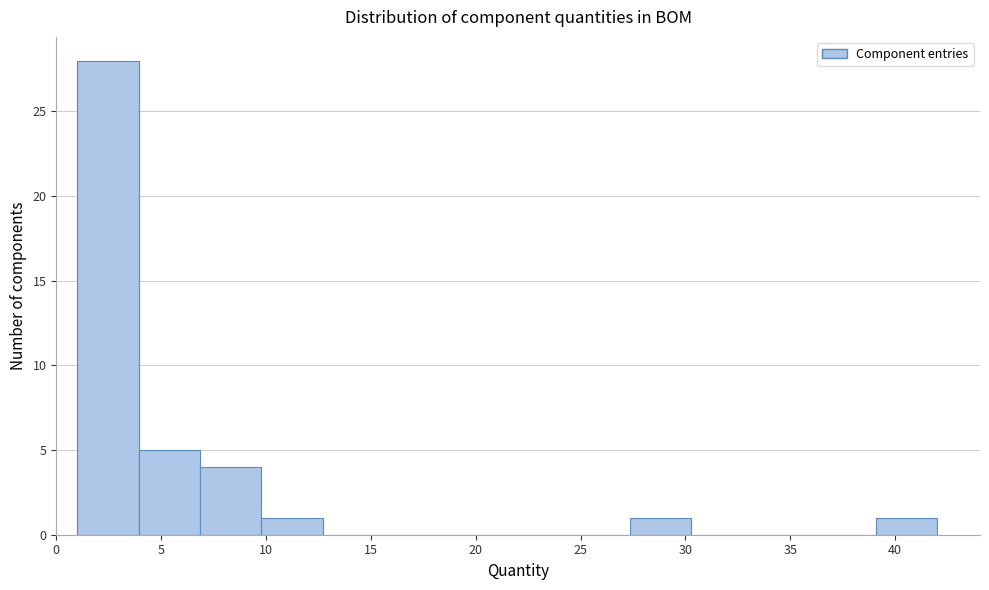

Reading left to right, transcribe this chart: for each bar, give the range it covers on the x-axis and its height. Neither the bar edges nor the heights are printed on the chart, so give them approximately, as read against the axes.

1.0 to 4.0: 28
4.0 to 7.0: 5
7.0 to 10.0: 4
10.0 to 12.5: 1
12.5 to 15.5: 0
15.5 to 18.5: 0
18.5 to 21.5: 0
21.5 to 24.5: 0
24.5 to 27.5: 0
27.5 to 30.5: 1
30.5 to 33.0: 0
33.0 to 36.0: 0
36.0 to 39.0: 0
39.0 to 42.0: 1